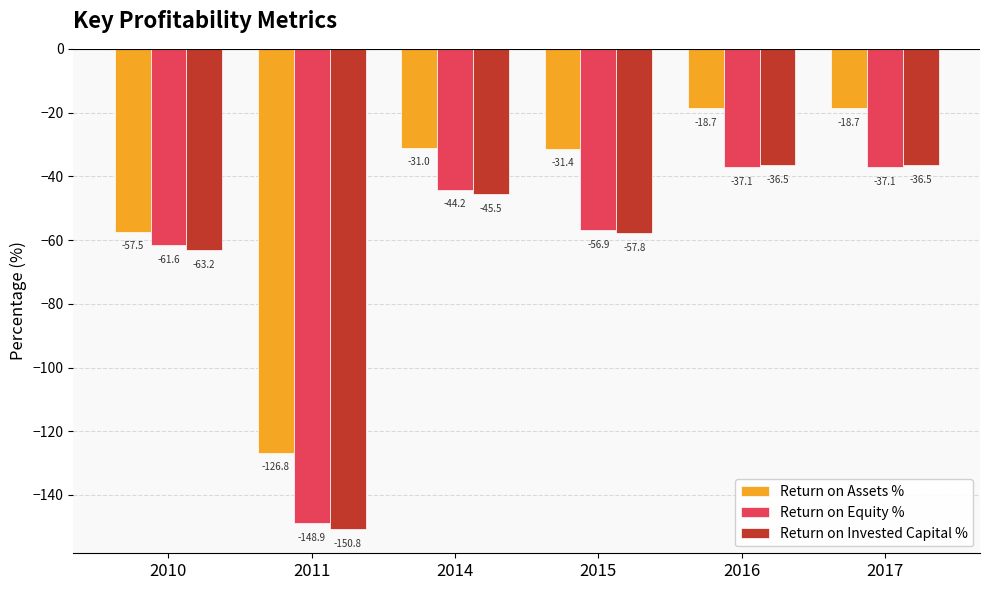

Which label corresponds to the smallest value in the chart?

2011